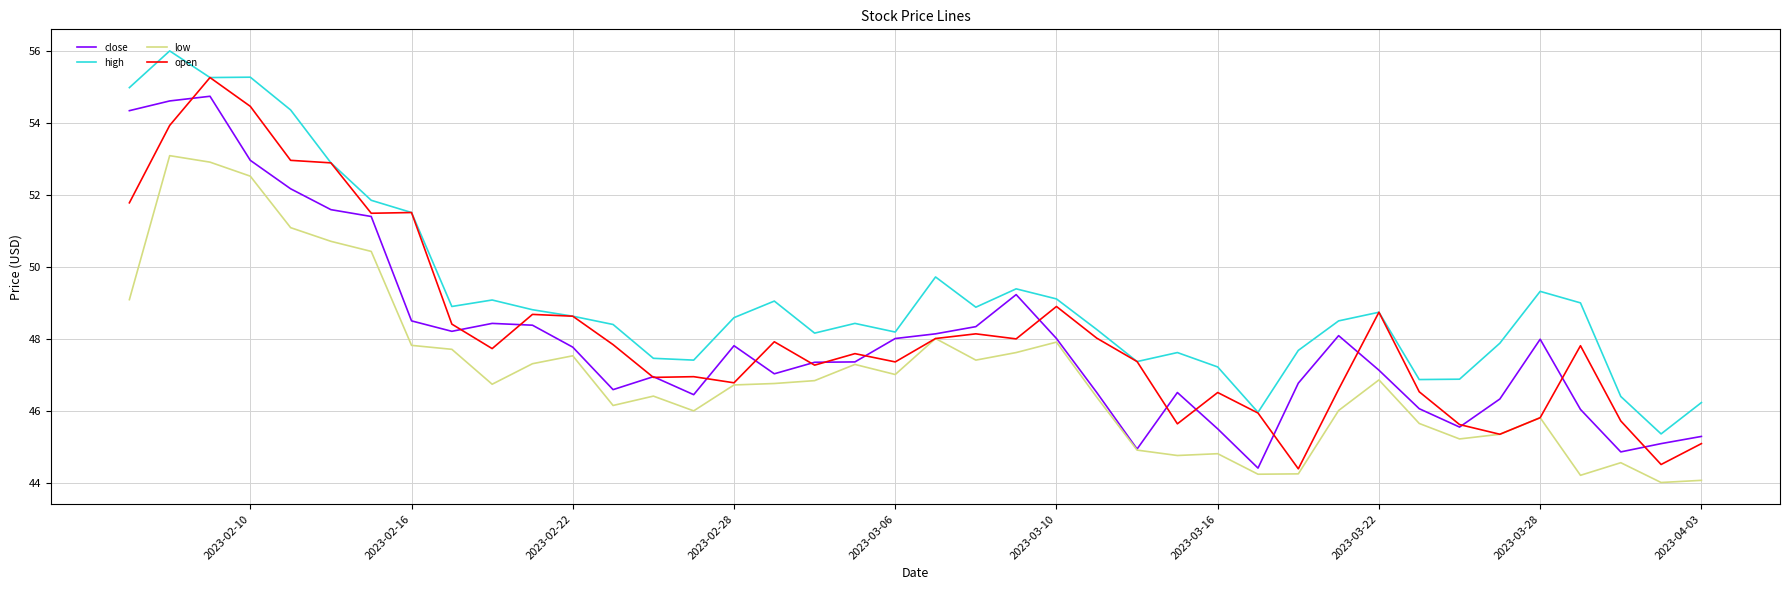

After their last crossing, which series has the higher values: open or close?

close